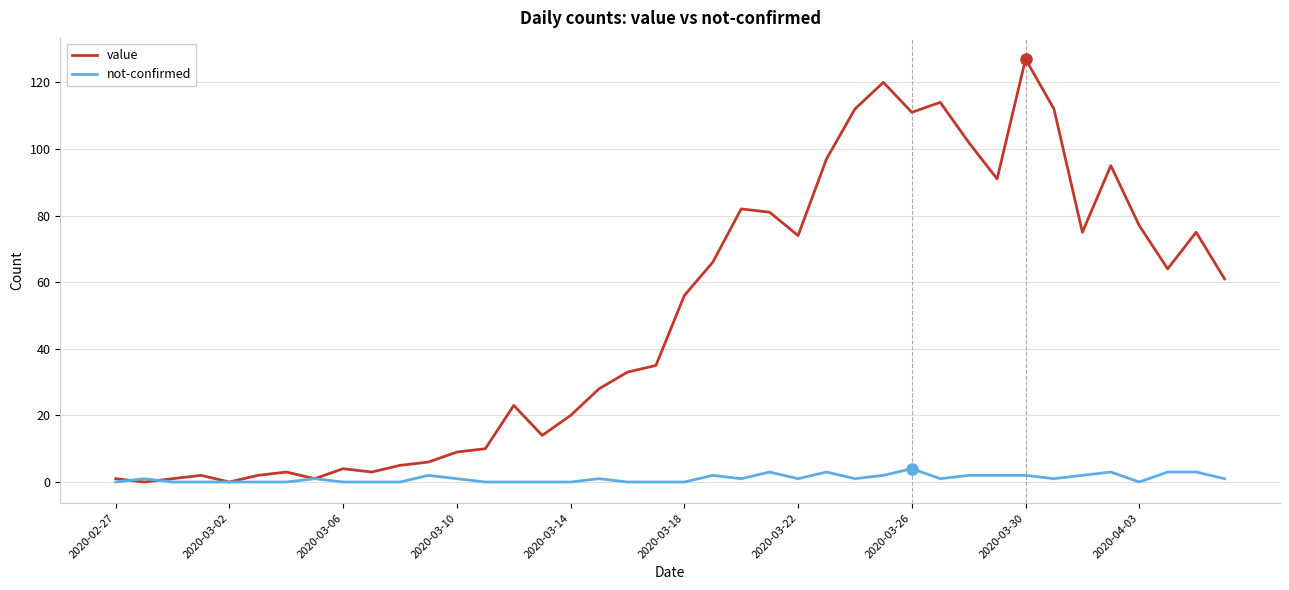

Rank the series by their average value, from highest to lowest.

value, not-confirmed